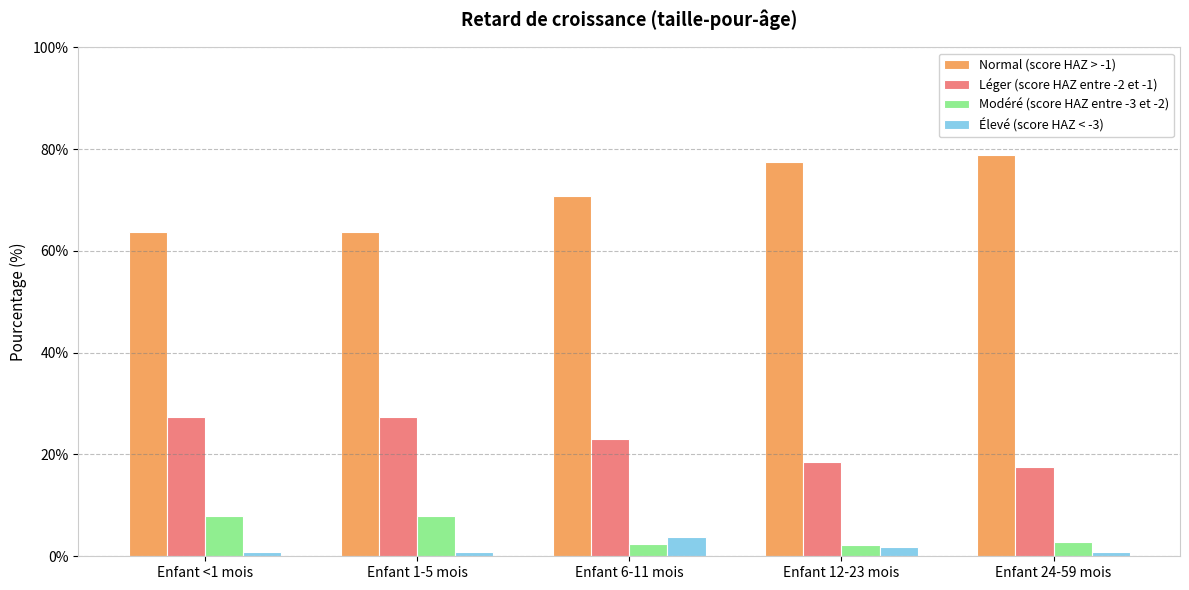

What is the highest value of the Élevé (score HAZ < -3) series?

3.7